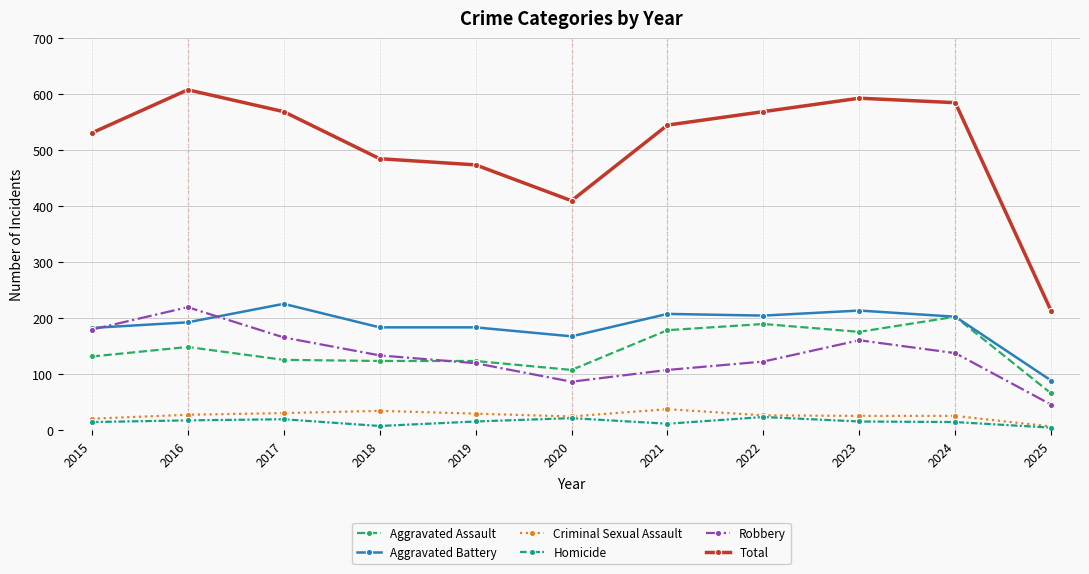

Does the chart have visible grid lines?

Yes